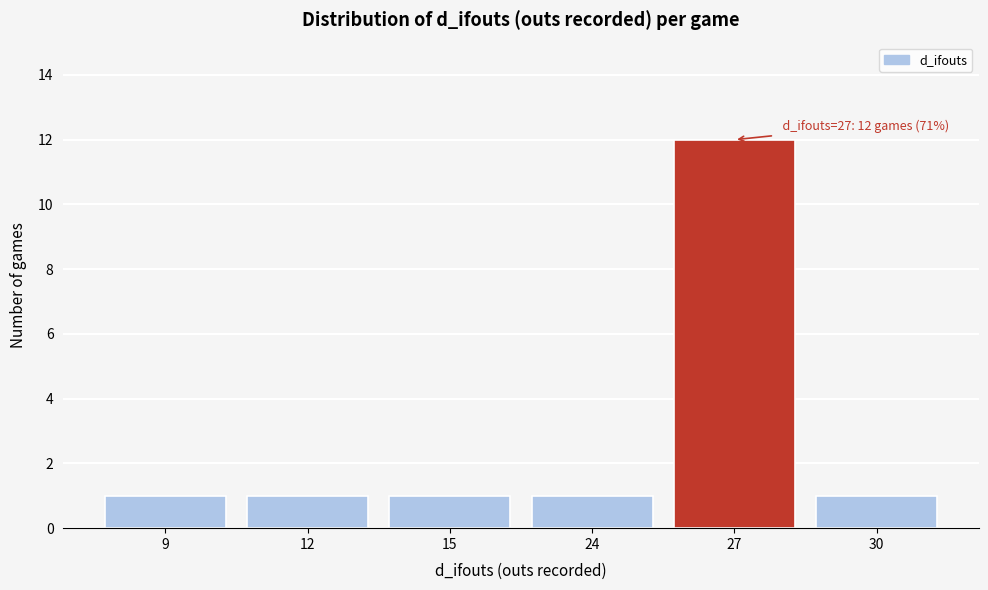

Reading left to right, what are all the values shown in this chart?

9=1	12=1	15=1	24=1	27=12	30=1